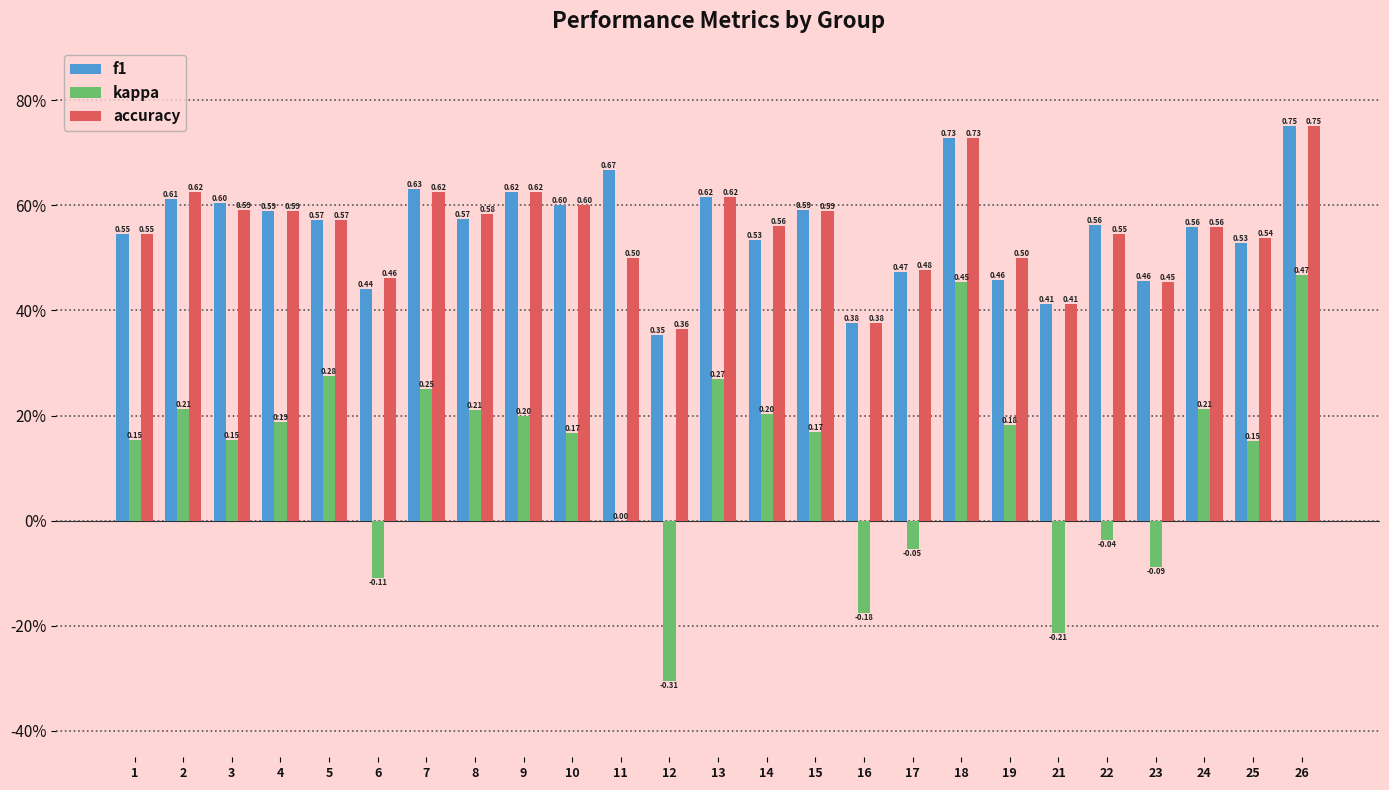

What are all the series names shown in the legend?

f1, kappa, accuracy